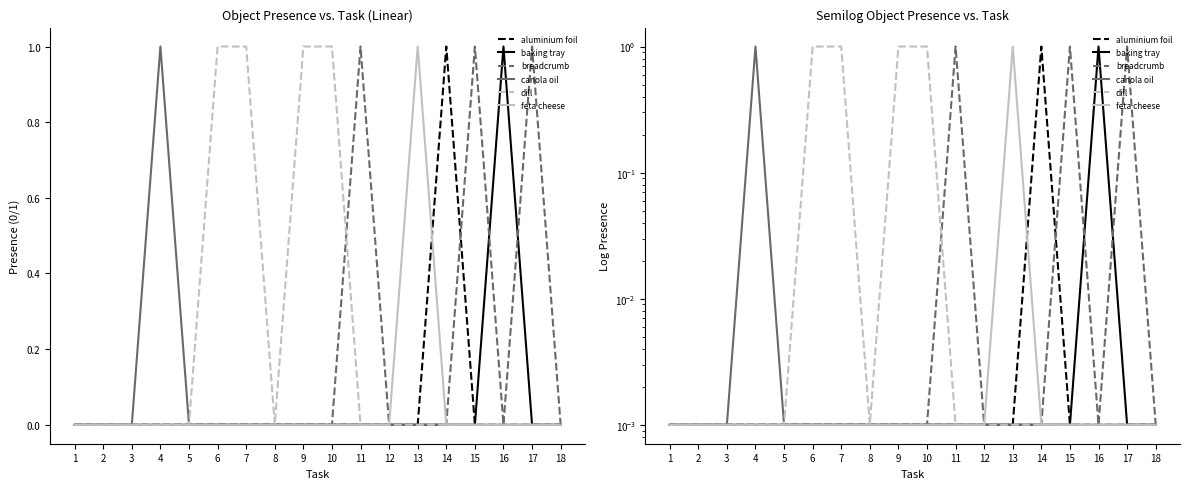

List the series in order of their peak value, lowest first.

aluminium foil, baking tray, breadcrumb, canola oil, dill, feta cheese